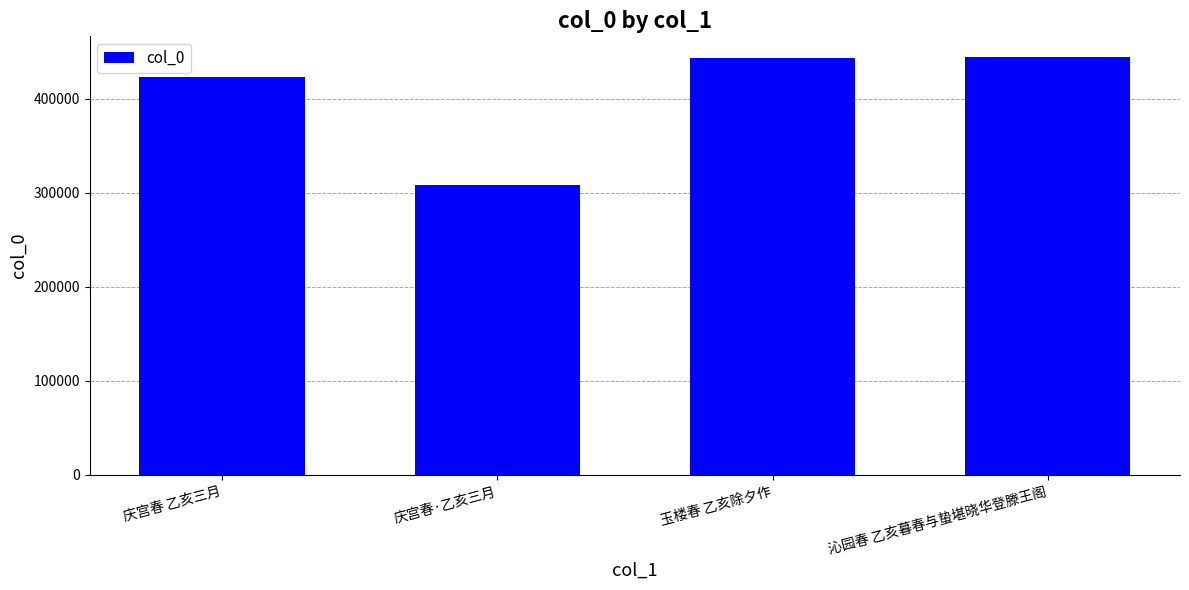

True or false: the data shows 423066 at 庆宫春 乙亥三月.

True